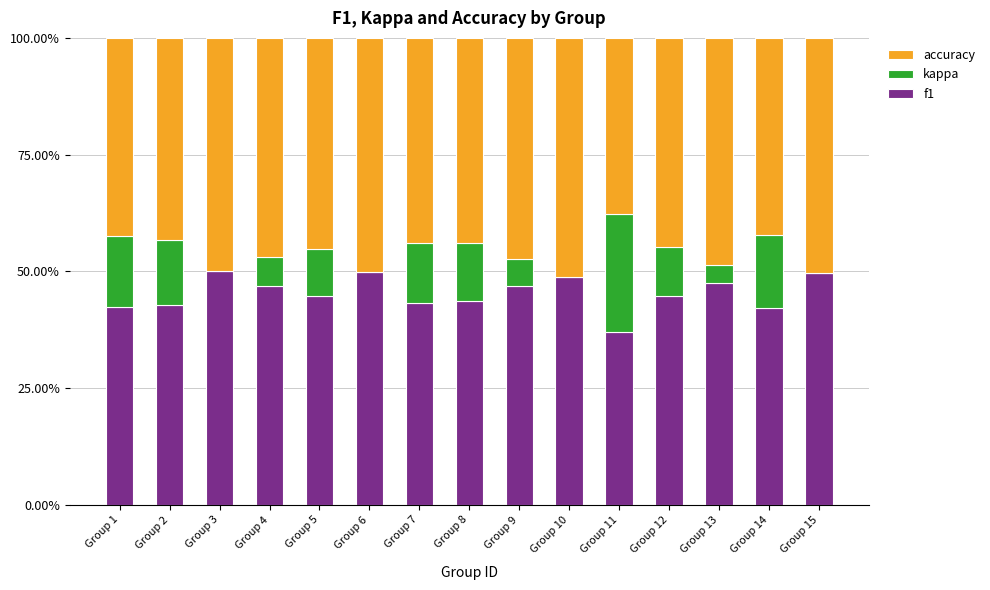

The f1 series shows 22.1 at Group 5. True or false?

False